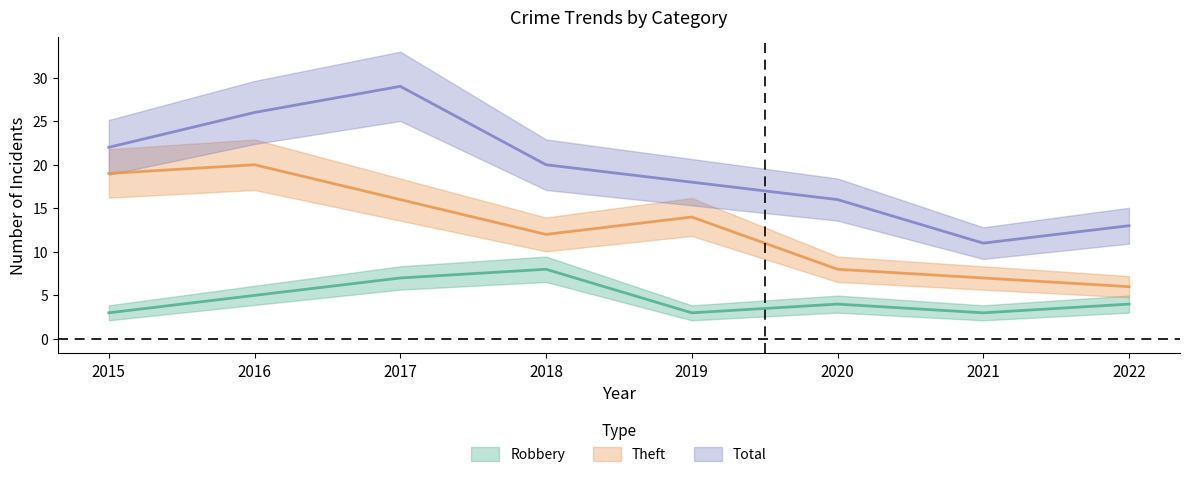

How many data points in Theft are above 14?

3